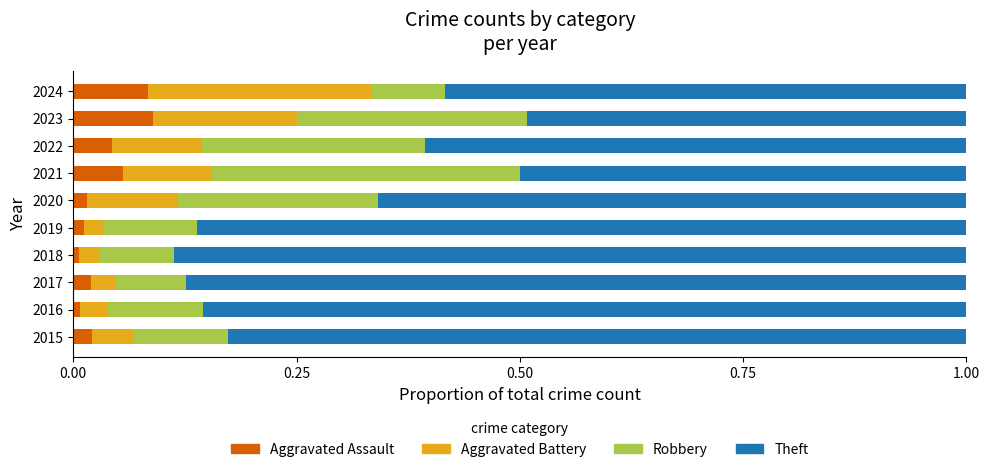

The value of Aggravated Assault at 2024 is 0.1. True or false?

True